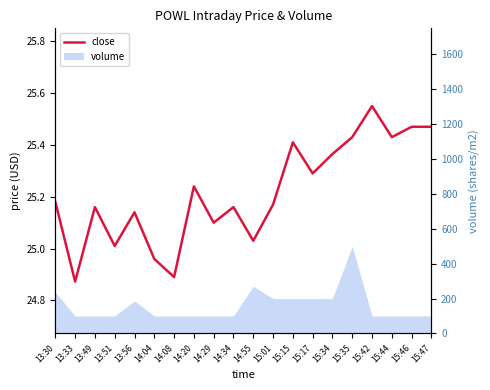

Reading right to left, extract all data points from this chart.

15:47=25.5	15:46=25.5	15:44=25.4	15:42=25.6	15:35=25.4	15:34=25.4	15:17=25.3	15:15=25.4	15:01=25.2	14:55=25.0	14:34=25.2	14:29=25.1	14:20=25.2	14:08=24.9	14:04=25.0	13:56=25.1	13:51=25.0	13:49=25.2	13:33=24.9	13:30=25.2